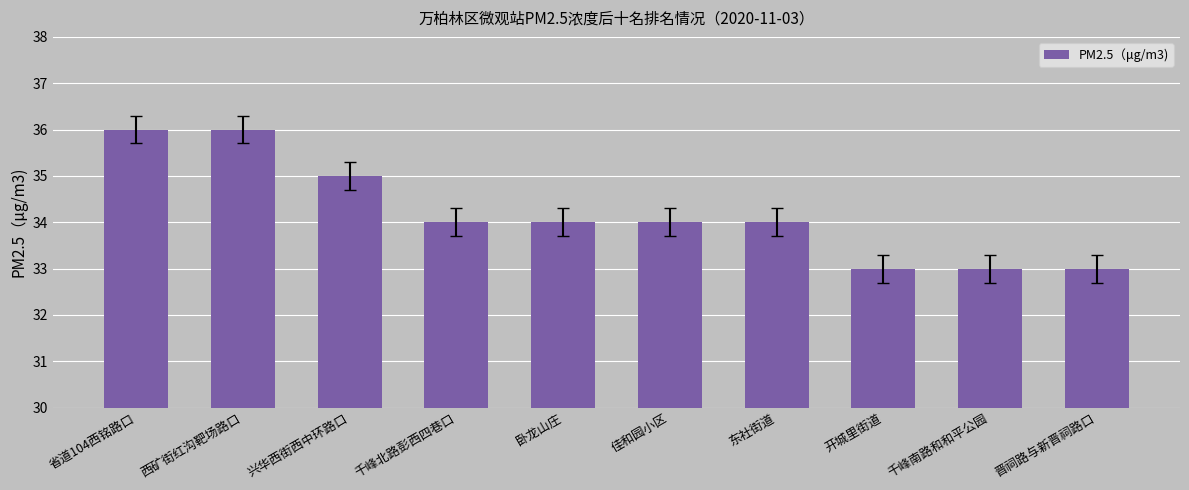

Is it true that the value at 佳和园小区 is 49?

False